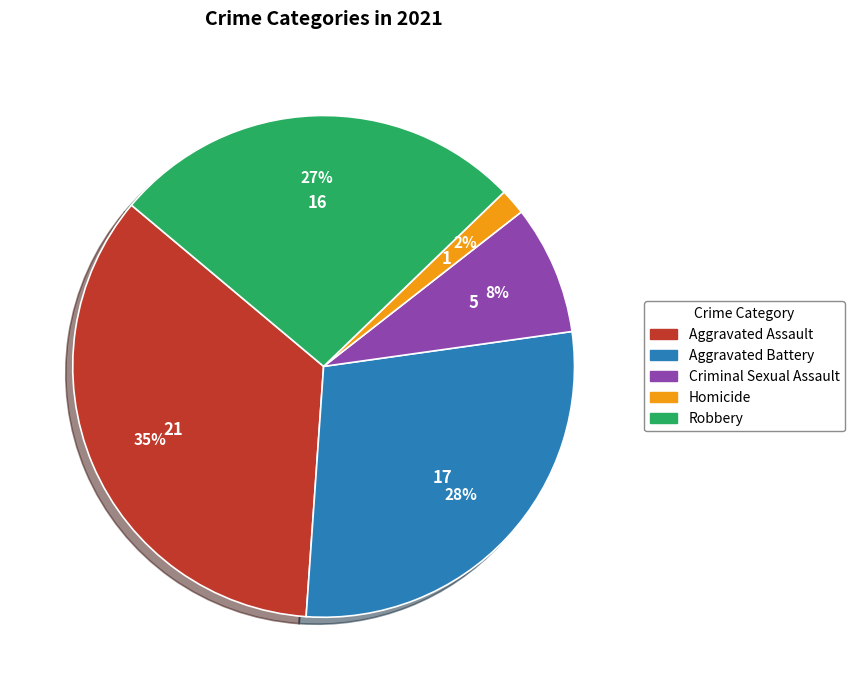

Rank the categories by value from highest to lowest.

Aggravated Assault, Aggravated Battery, Robbery, Criminal Sexual Assault, Homicide